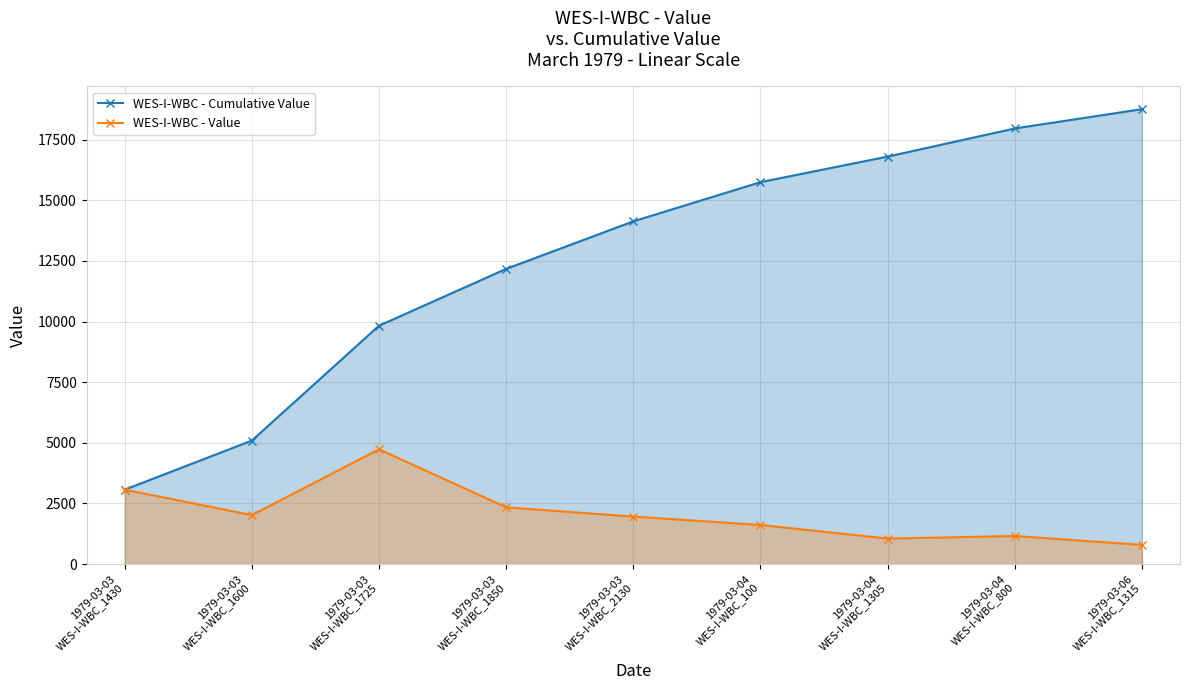

True or false: WES-I-WBC - Cumulative Value has more than 0 points higher than both neighbors.

False